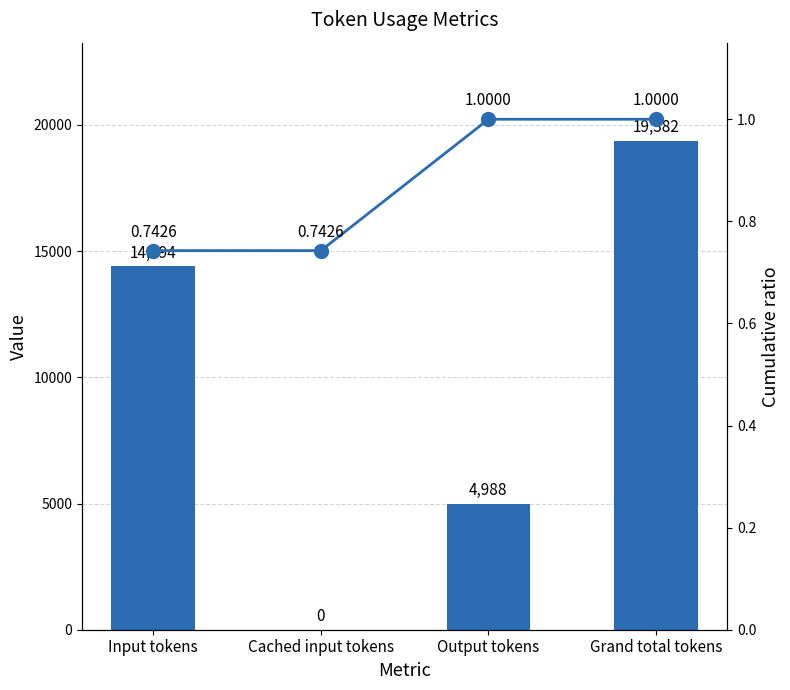

Reading left to right, transcribe all the data shown in this chart.

Value: 14394.0	0.0	4988.0	19382.0
Cumulative ratio: 0.7	0.7	1.0	1.0